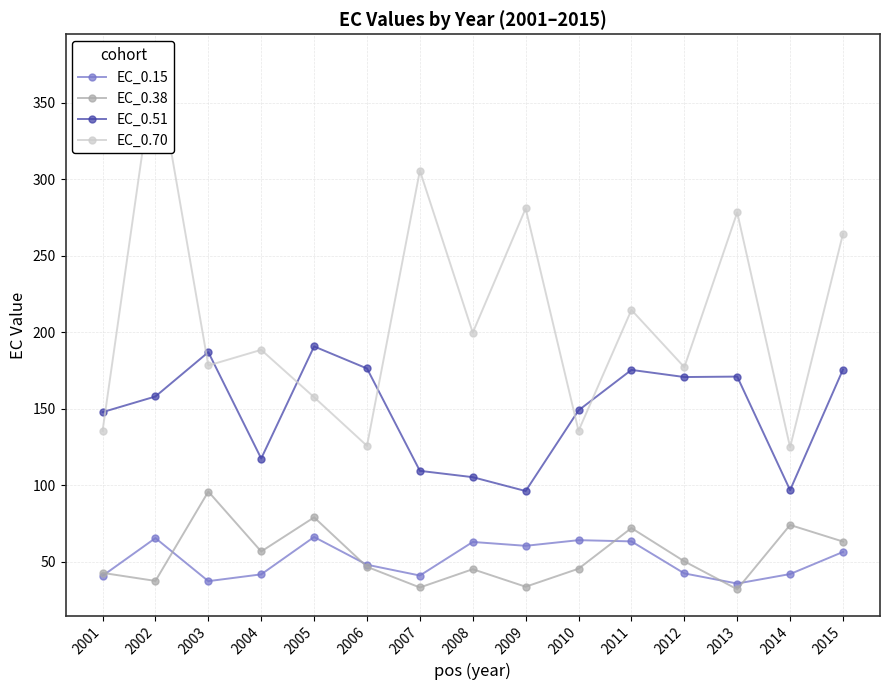

At which category does EC_0.15 reach its first local valley?

2003